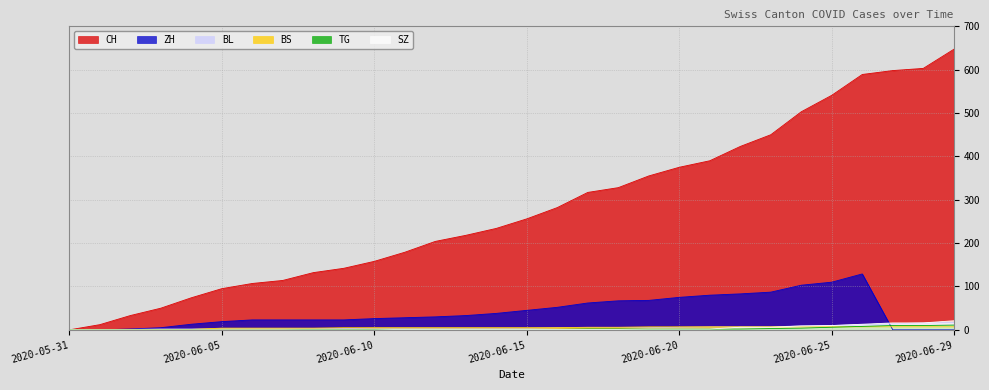

Which series changed the most between 2020-06-07 and 2020-06-12?

CH